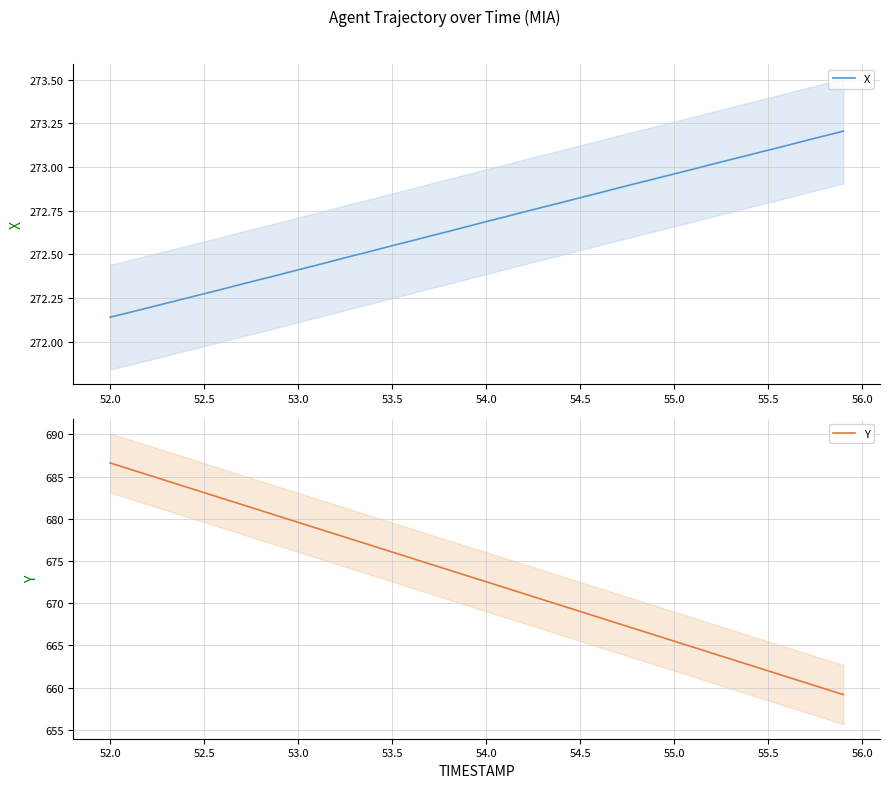

What is the greatest value displayed?

686.6